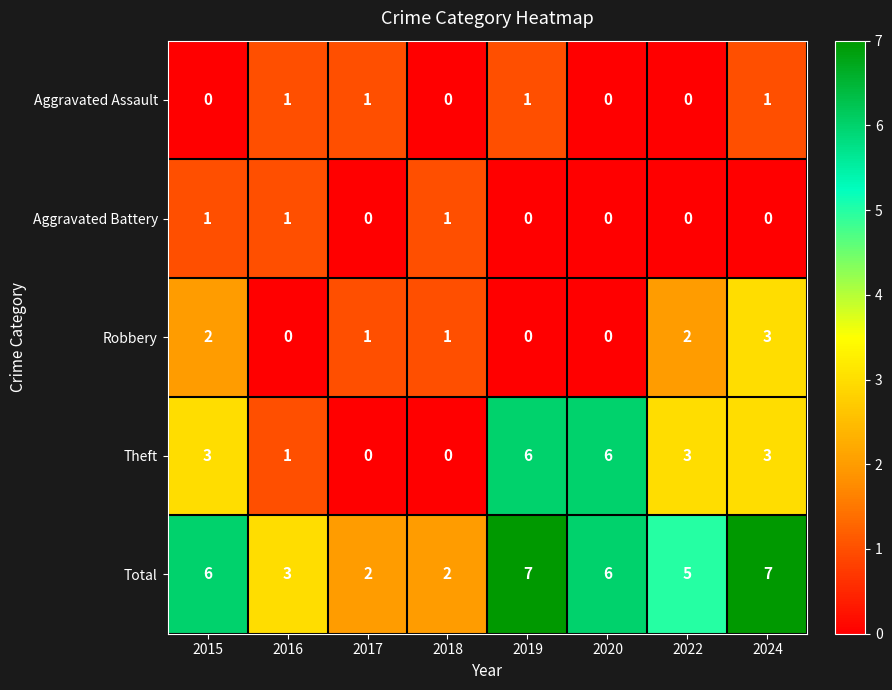

Which series has the widest spread of values?

Theft